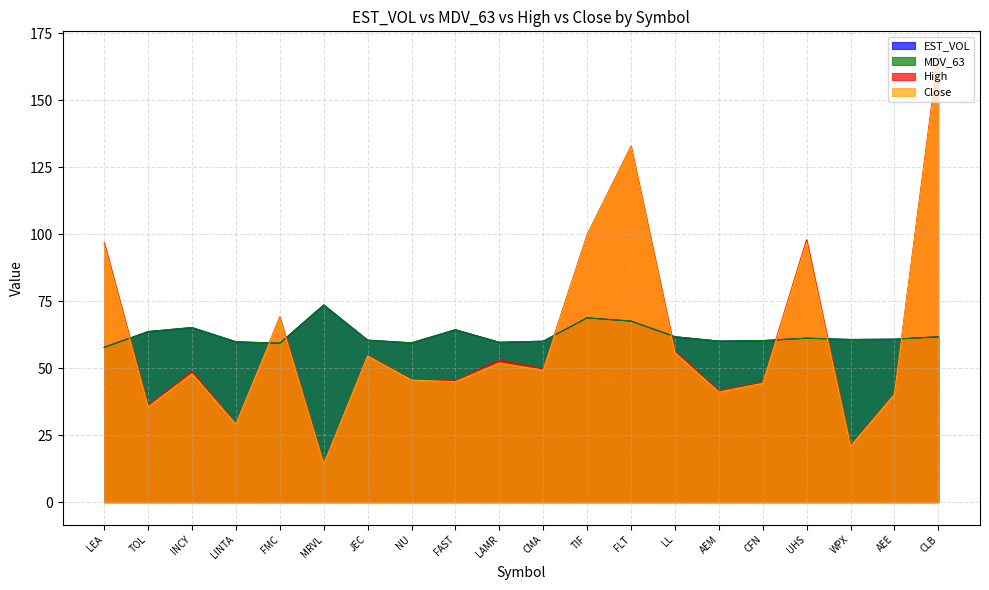

Count the number of categories in the chart.

20